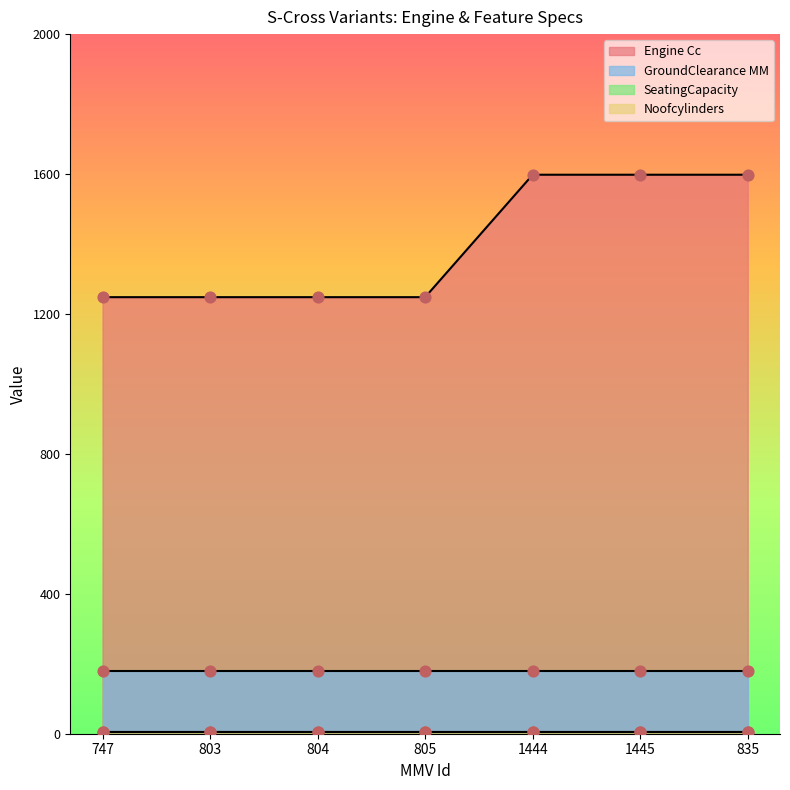

Which series reaches the maximum Y coordinate?

Engine Cc